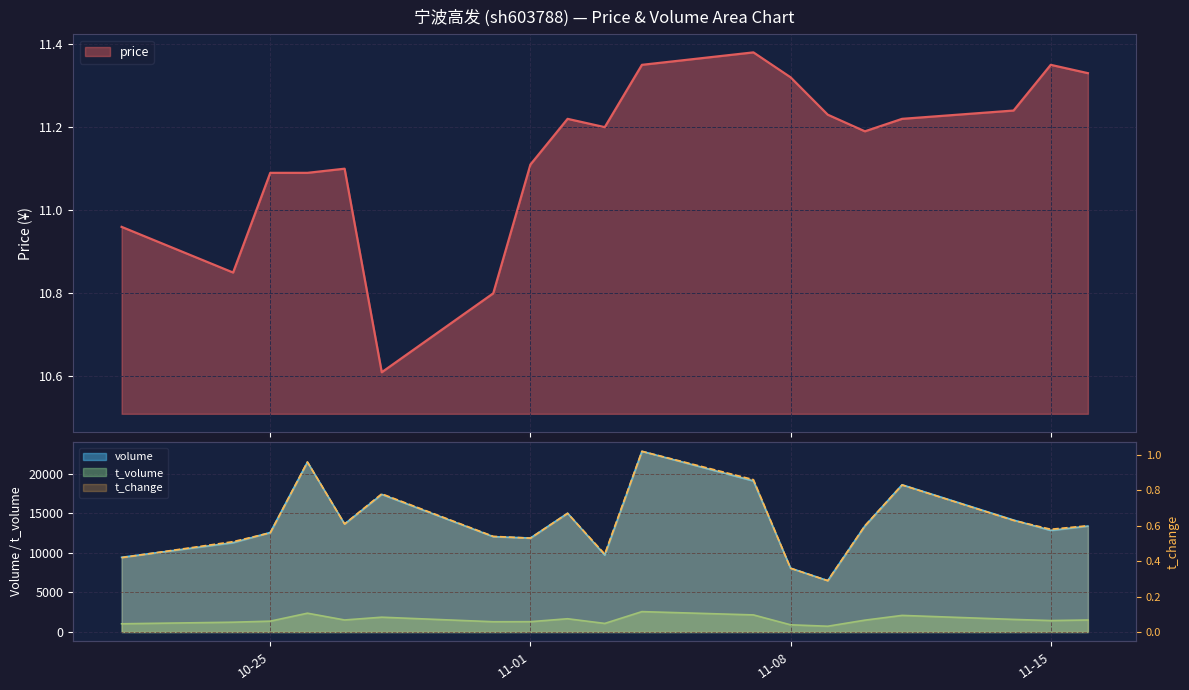

At which category does price reach its first local valley?

2022-10-24